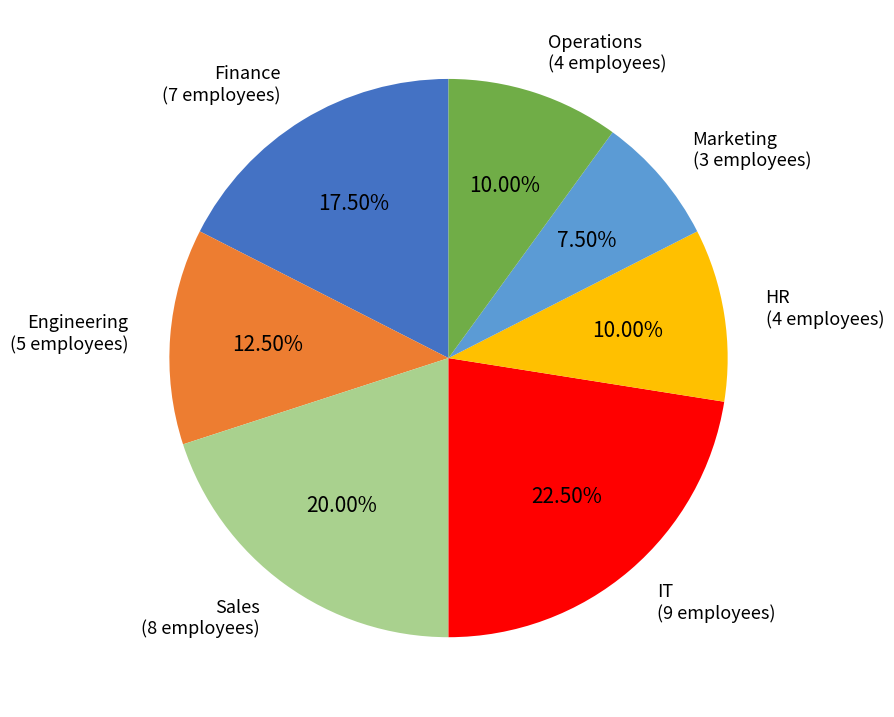

What is the ratio of the value at IT to the value at Sales?

1.1